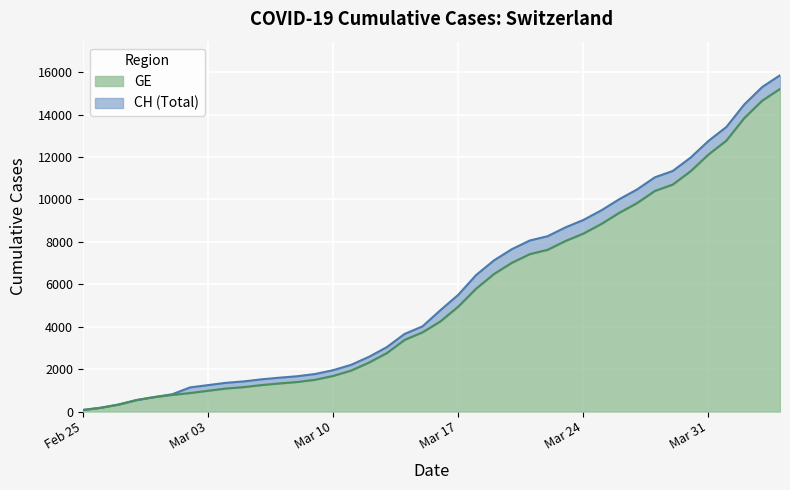

What is the difference between the GE values at 2020-03-29 and 2020-03-14?

7321